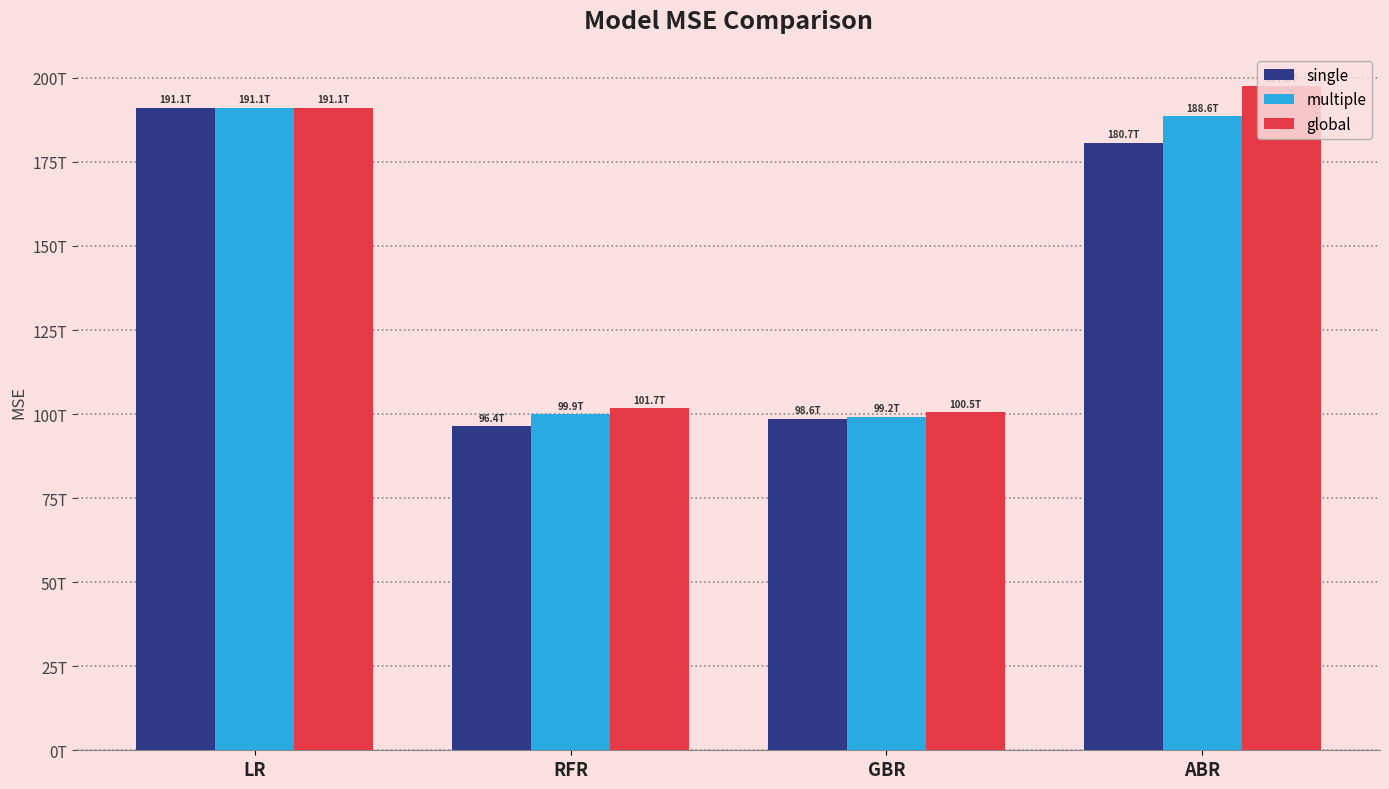

What is the label of the 1st bar from the right?

ABR